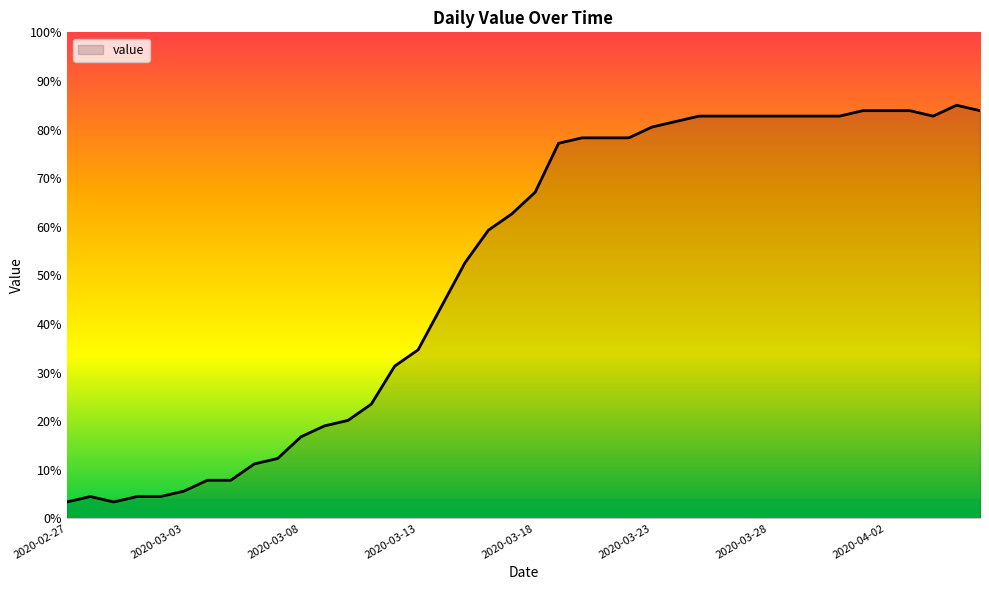

What is the smallest value displayed?

3.4